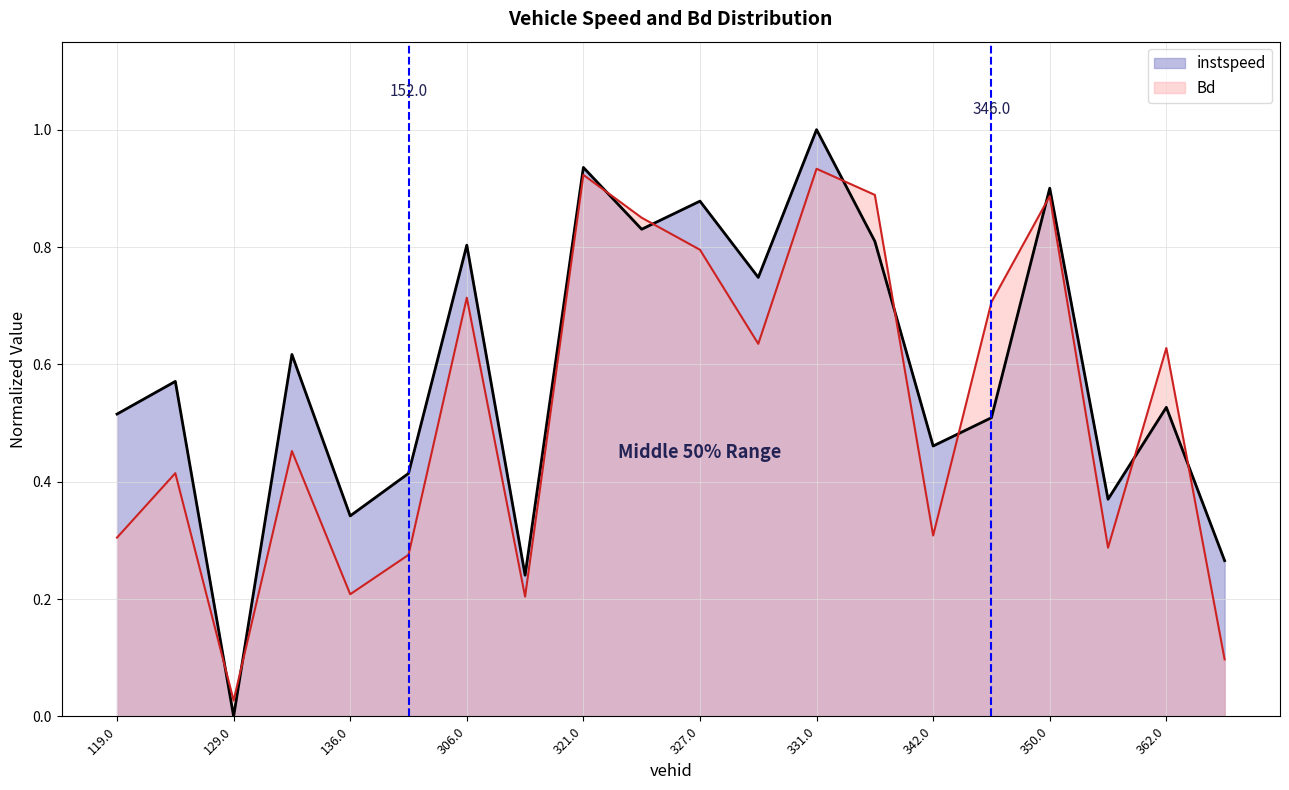

Where is instspeed nearest to the value 0?

129.0